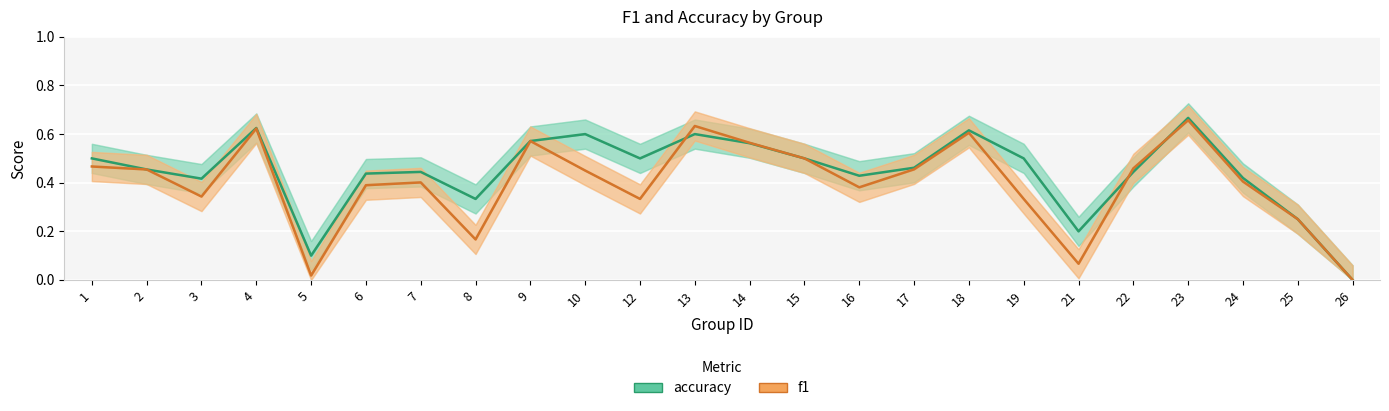

At which label does accuracy reach its peak?

23